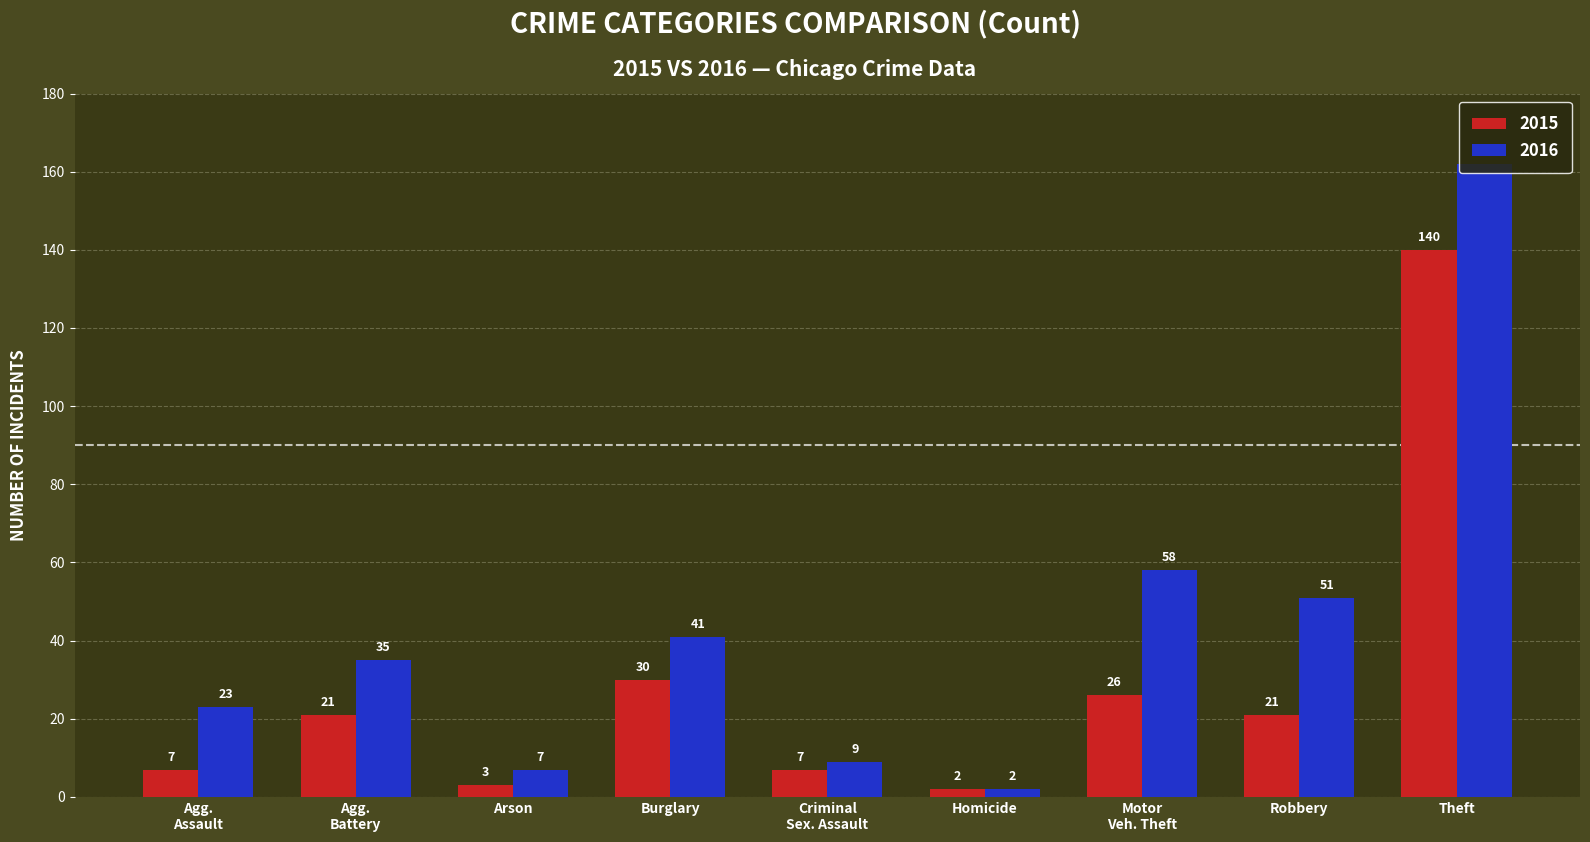

What are all the series names shown in the legend?

2015, 2016